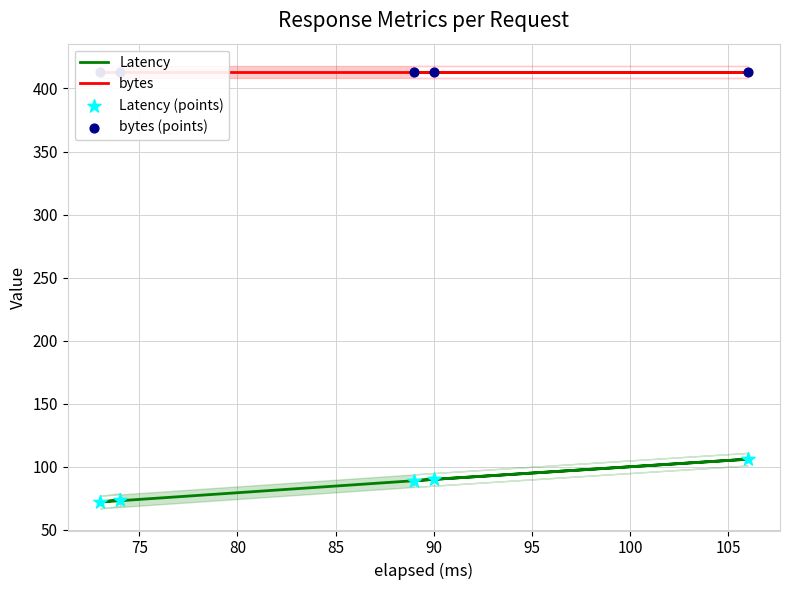

Which series has the largest total across all categories?

bytes